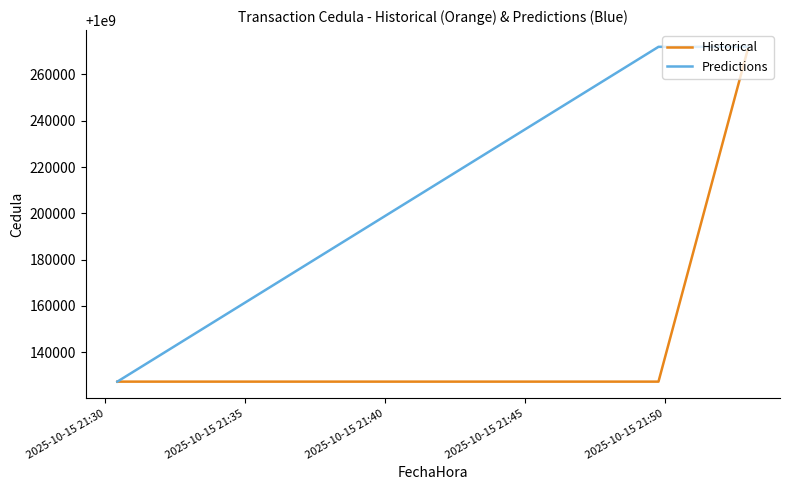

At how many categories does at least one series exceed 1000255424?

2